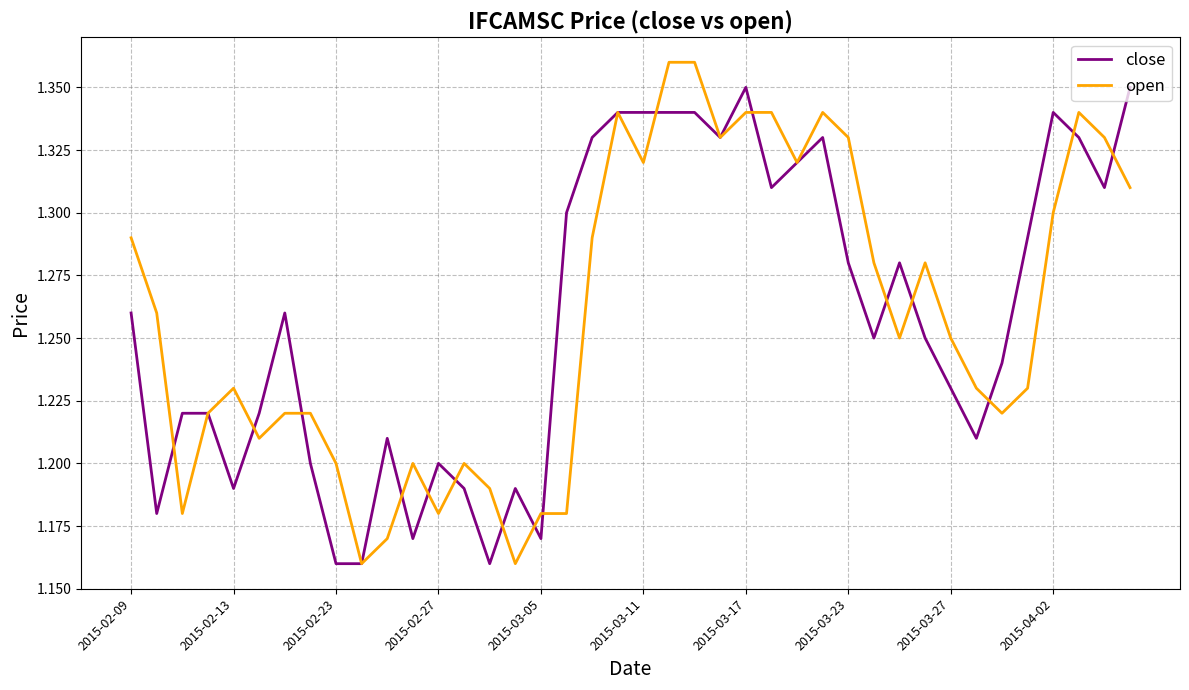

What are all the series names shown in the legend?

close, open